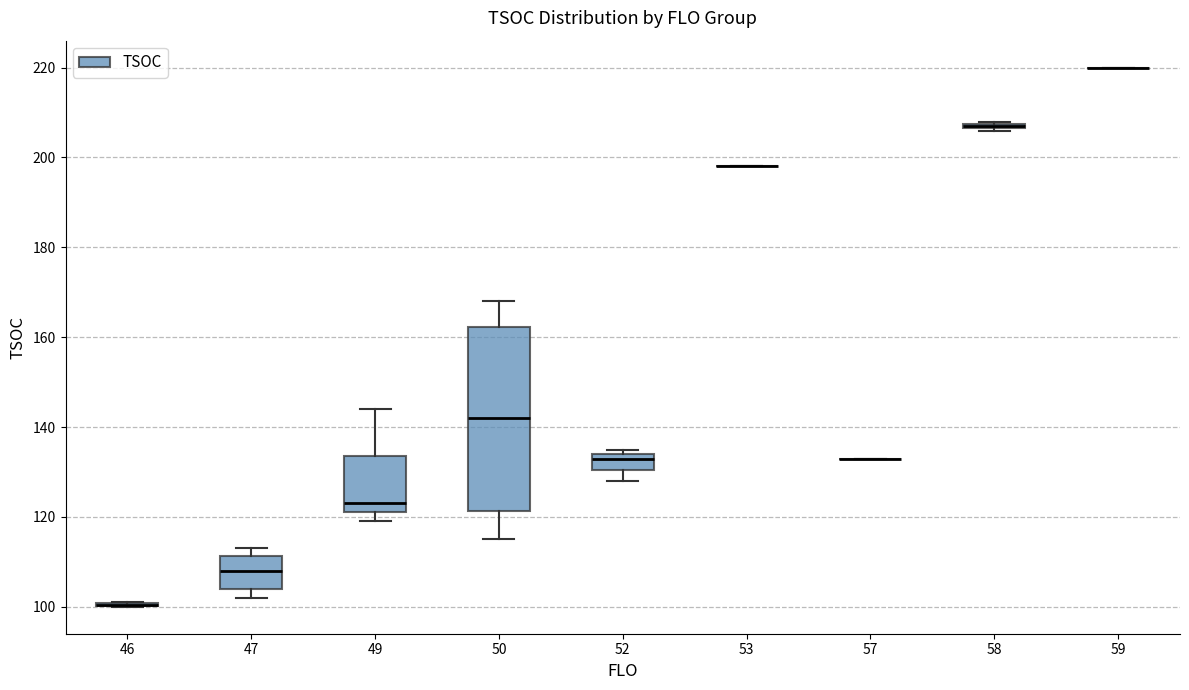

Comparing the boxes themselves (not the whiskers), which one is the tallest?

50